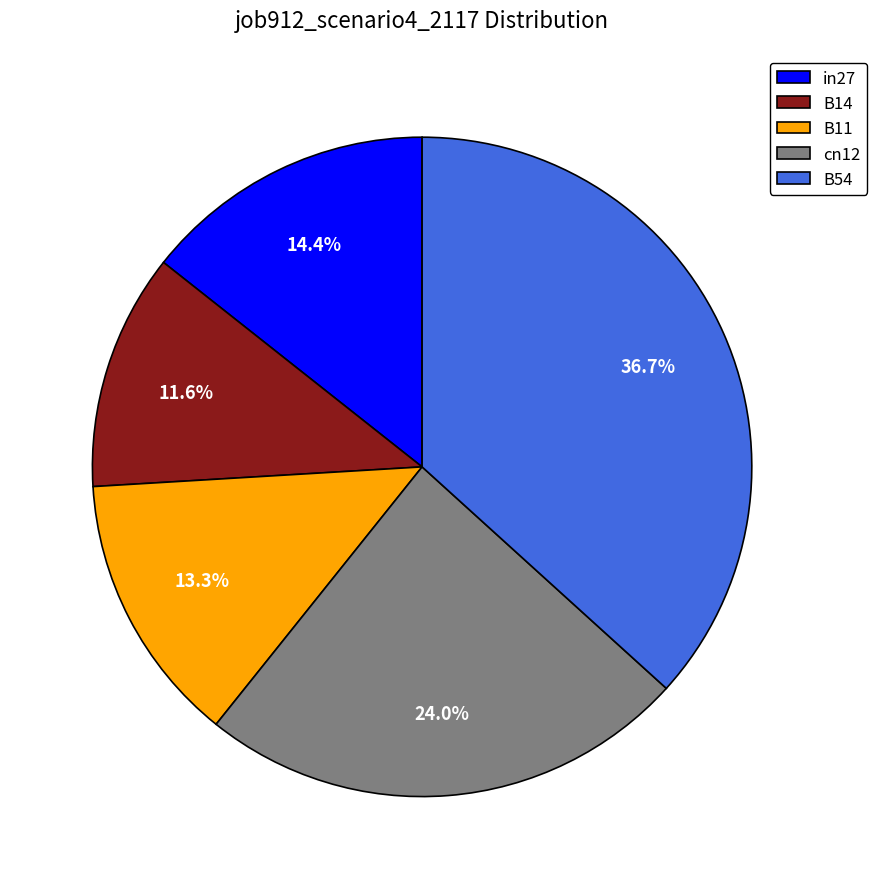

Which category has the smallest portion of the pie?

B14